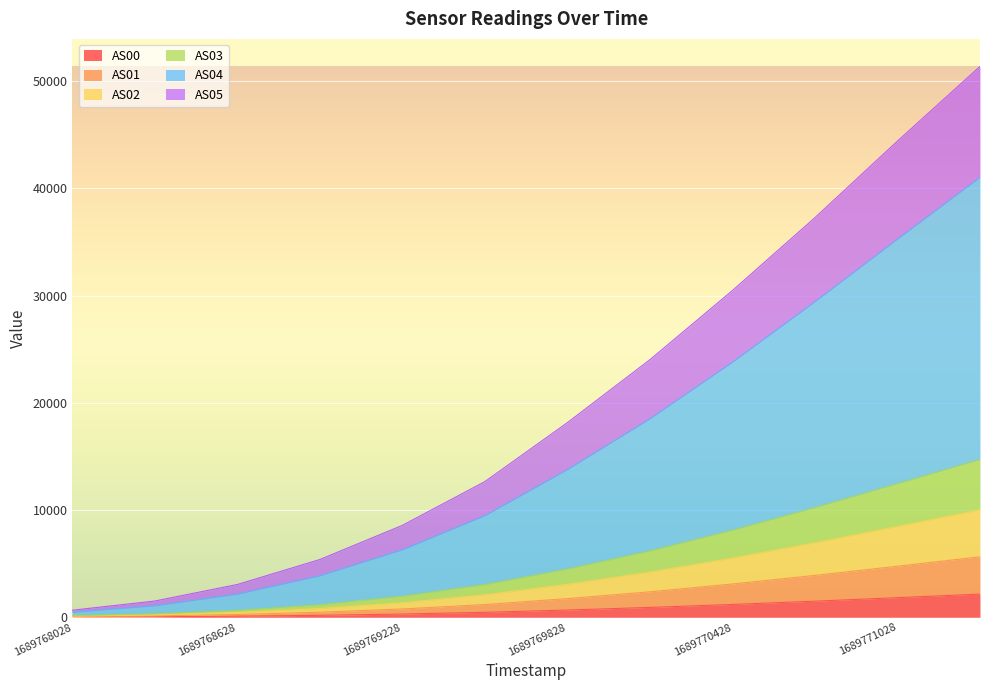

Which series has the largest total across all categories?

AS04